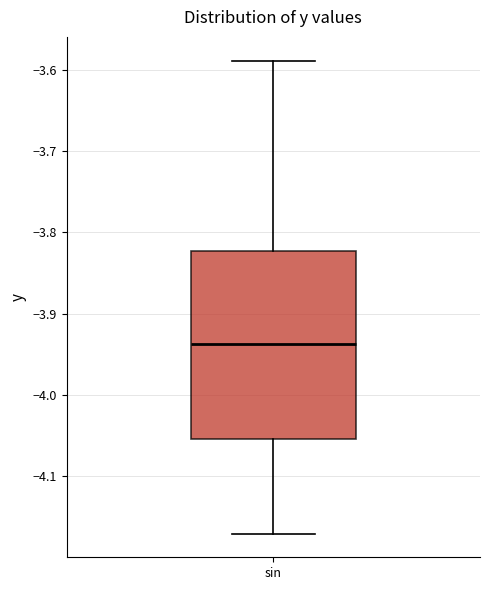

Transcribe this box plot: give where the median line is, the range the box spans, and where the two whiskers end, as read against the y-axis. The values are not printed on the chart, so give them approximately, as read against the axis.

median -3.94, box -4.05 to -3.82, whiskers -4.17 to -3.59